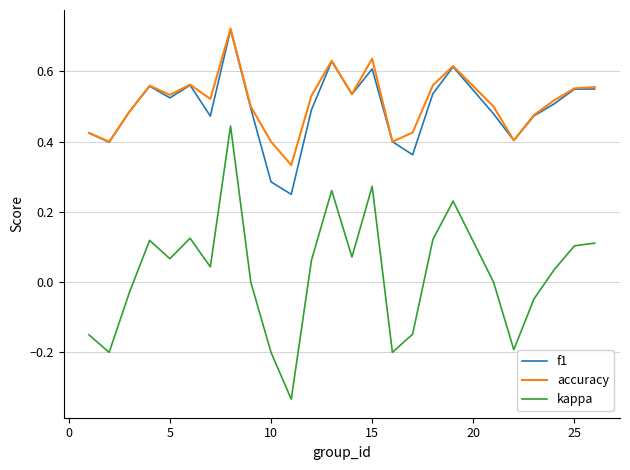

Does the chart have visible grid lines?

Yes